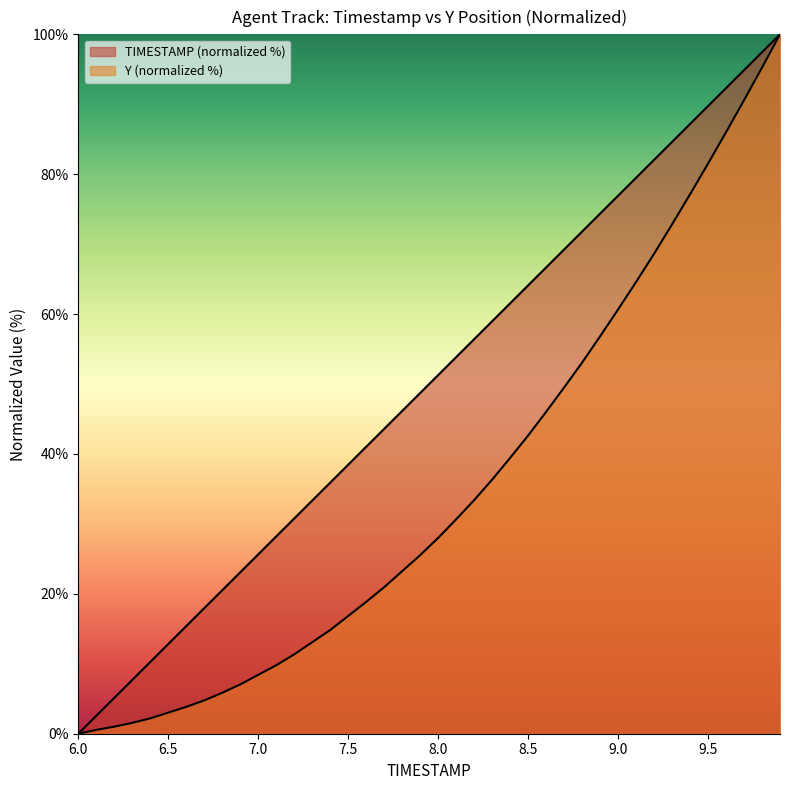

What is the value of the Y point at the 9th from the left?

5.9